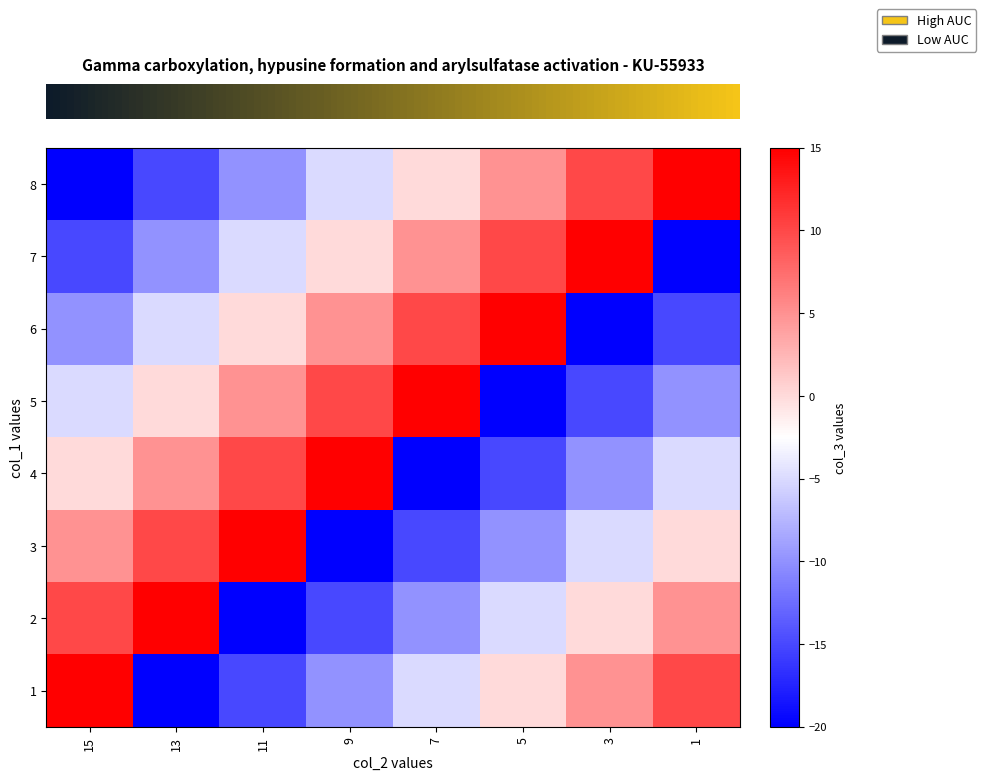

Rank the series at 15 from highest to lowest value.

row_7, row_6, row_5, row_4, row_3, row_2, row_1, row_0